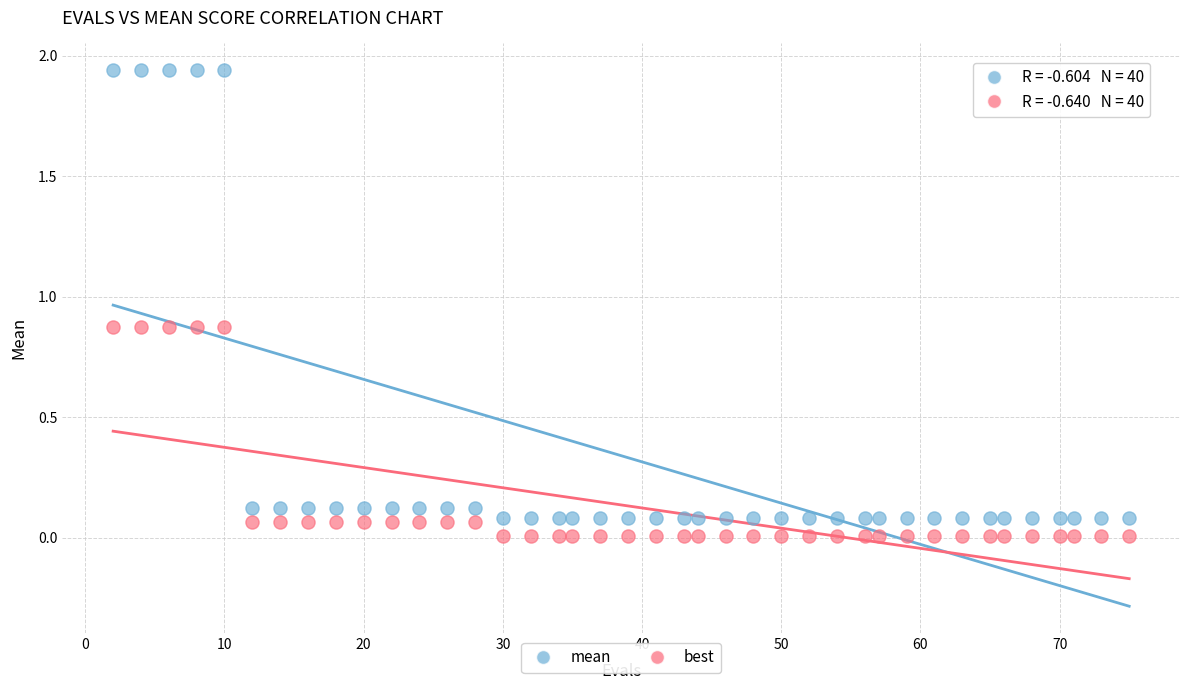

Across all data points, what is the range of X values (max minus min)?

73.0